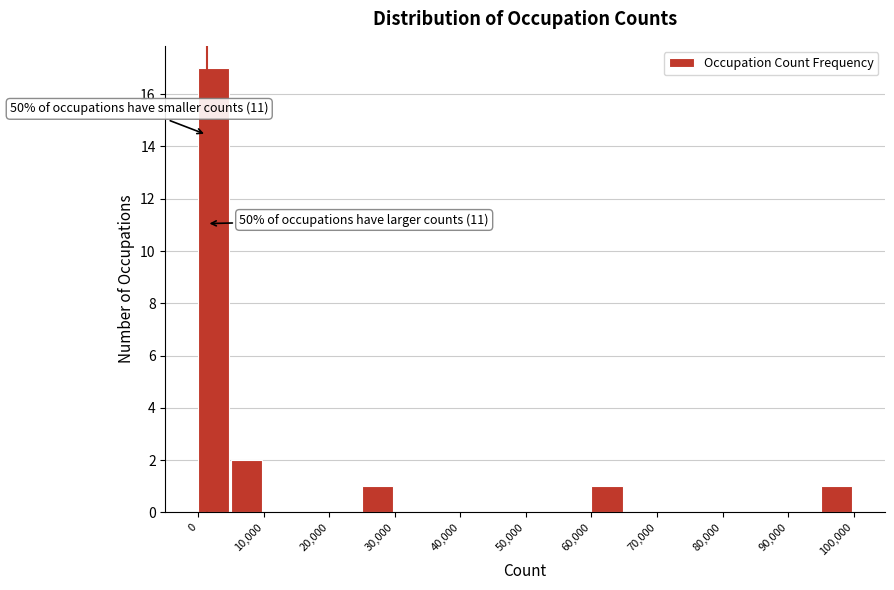

Over which range of the x-axis is the bar tallest?

0 to 5000